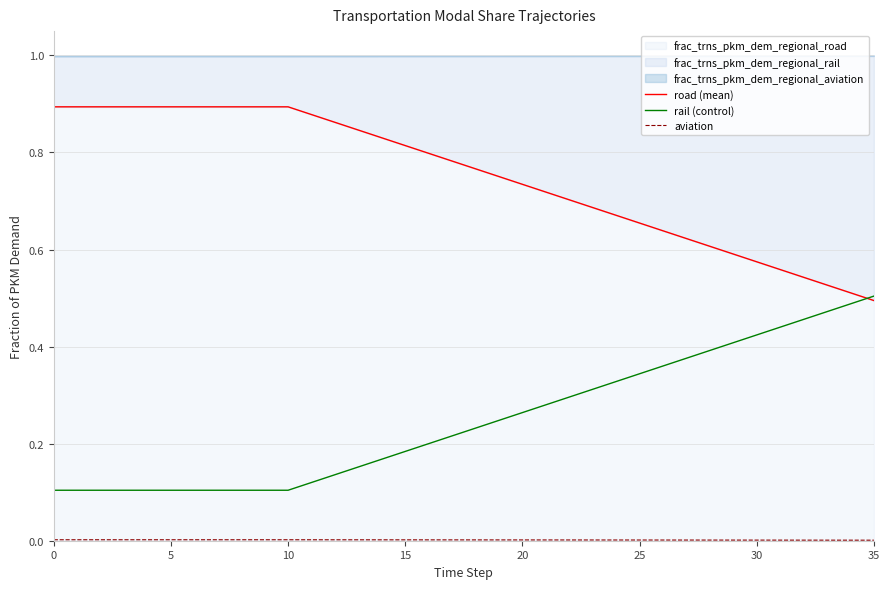

True or false: aviation and rail (control) intersect in this chart.

False